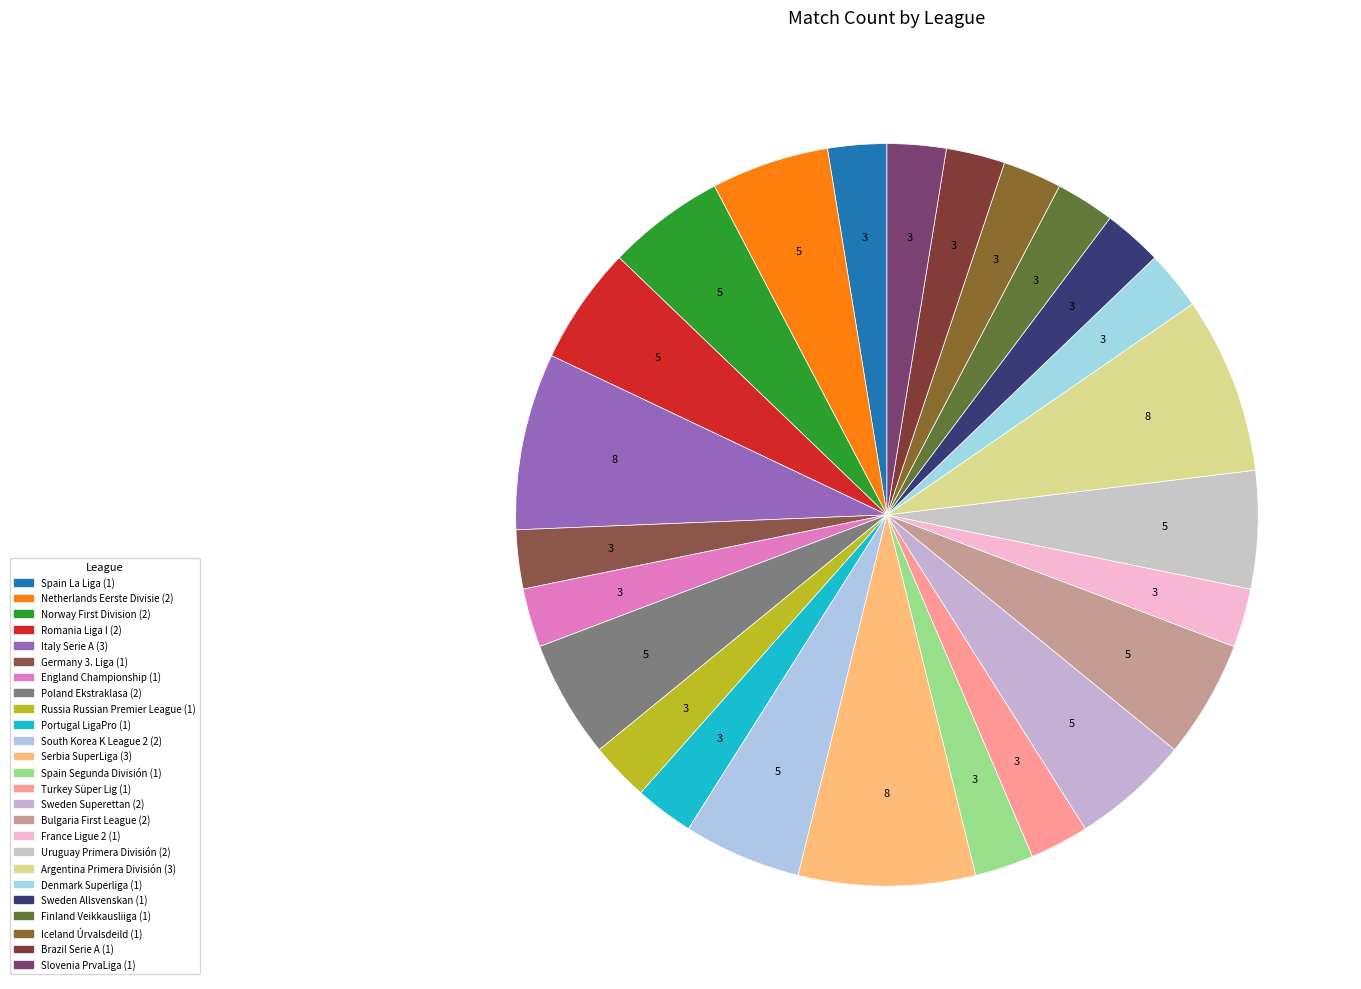

Is it true that Poland Ekstraklasa is 1% of the pie?

False